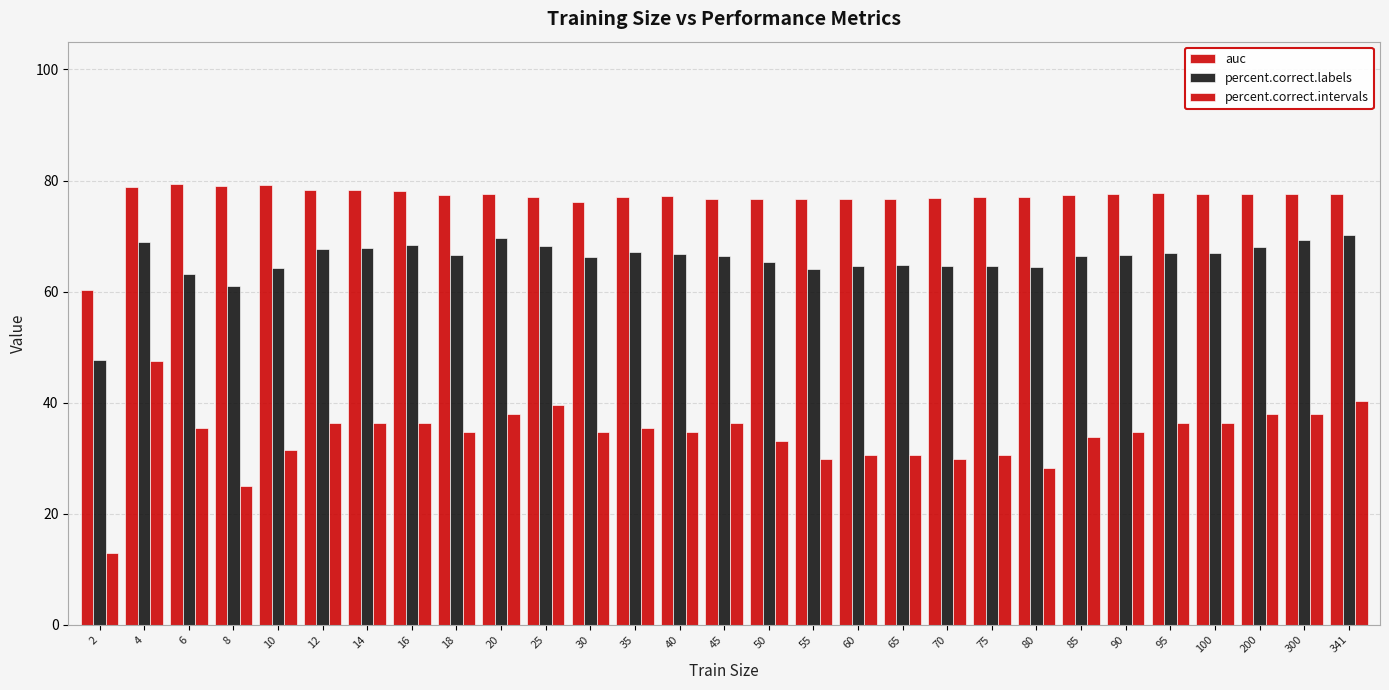

What is the minimum value for auc?

60.3